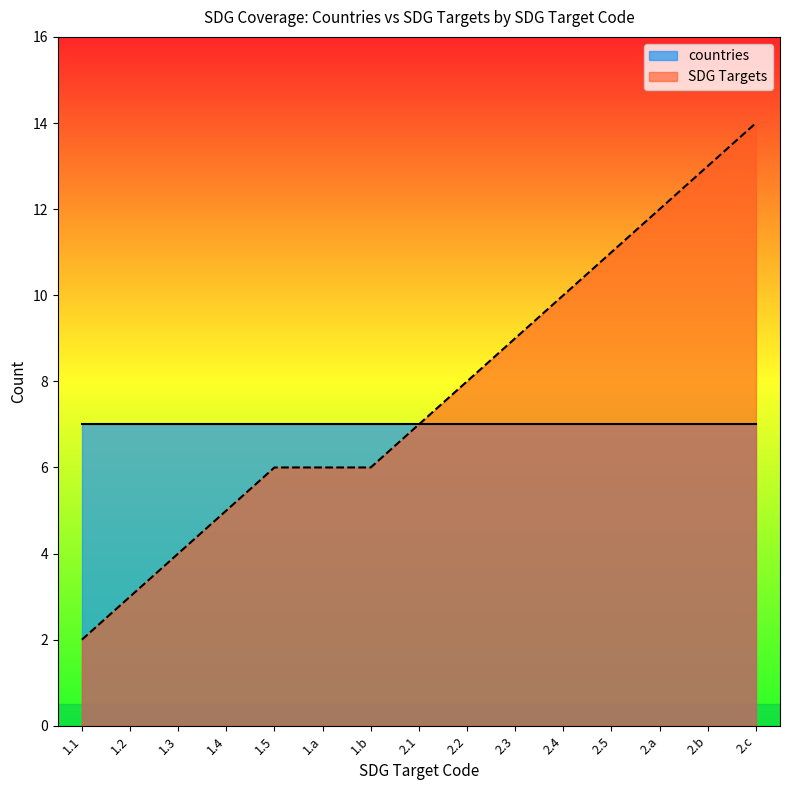

List the labels in order of value, smallest first.

1.1, 1.2, 1.3, 1.4, 1.5, 1.a, 1.b, 2.1, 2.2, 2.3, 2.4, 2.5, 2.a, 2.b, 2.c